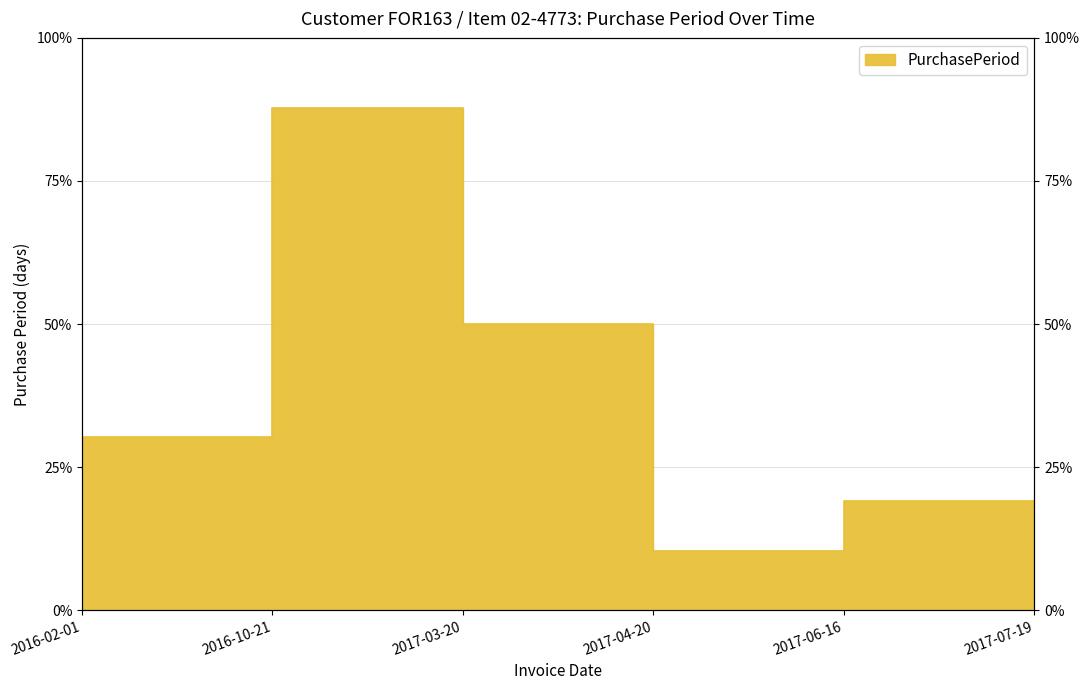

At which label does the data first exceed 91?

2016-10-21